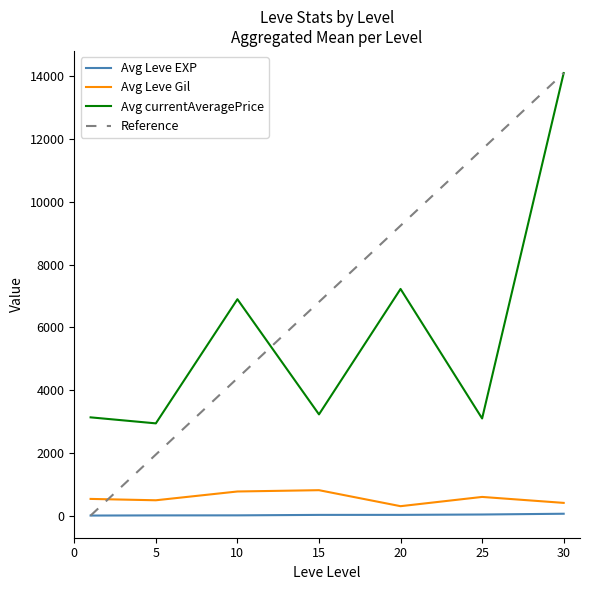

True or false: Avg currentAveragePrice and Avg Leve Gil intersect in this chart.

False